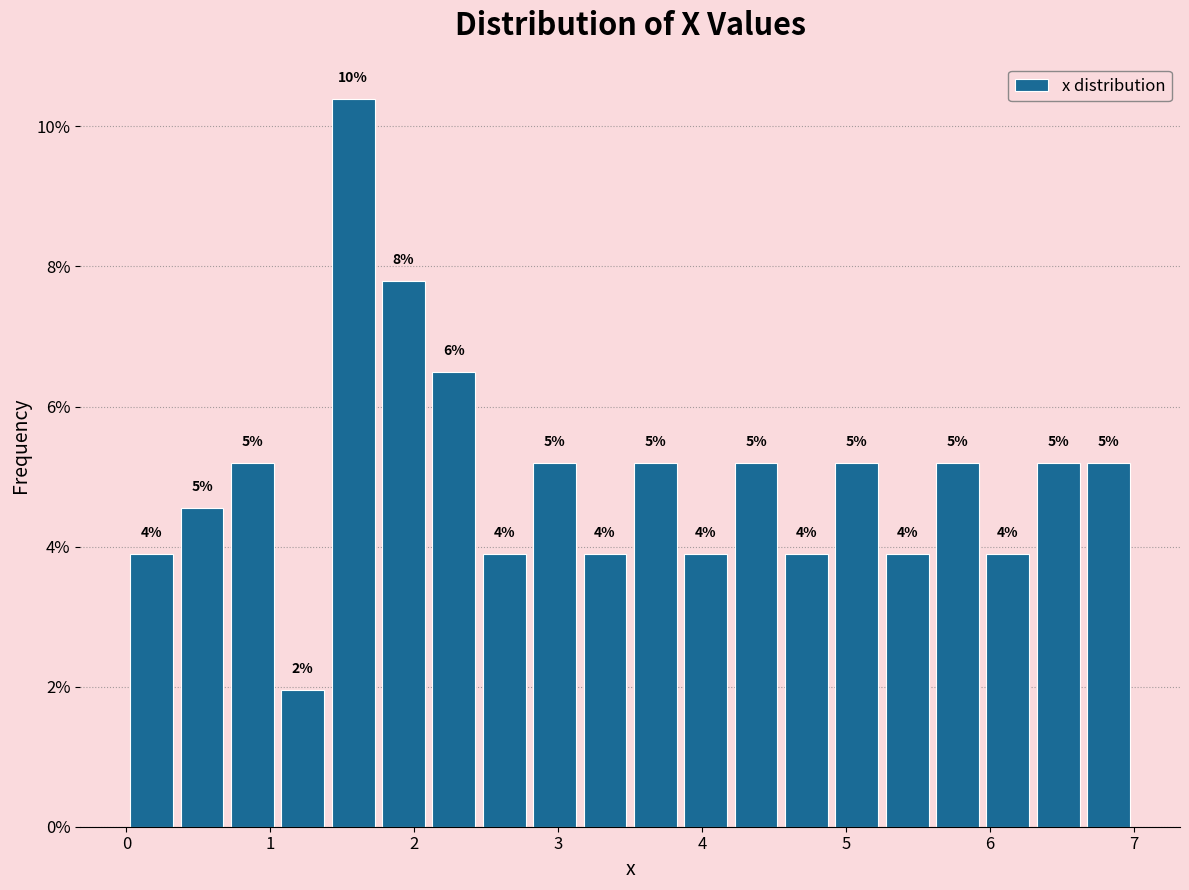

Read against the x-axis, roughly where is the centre of the tallest bar?

1.6